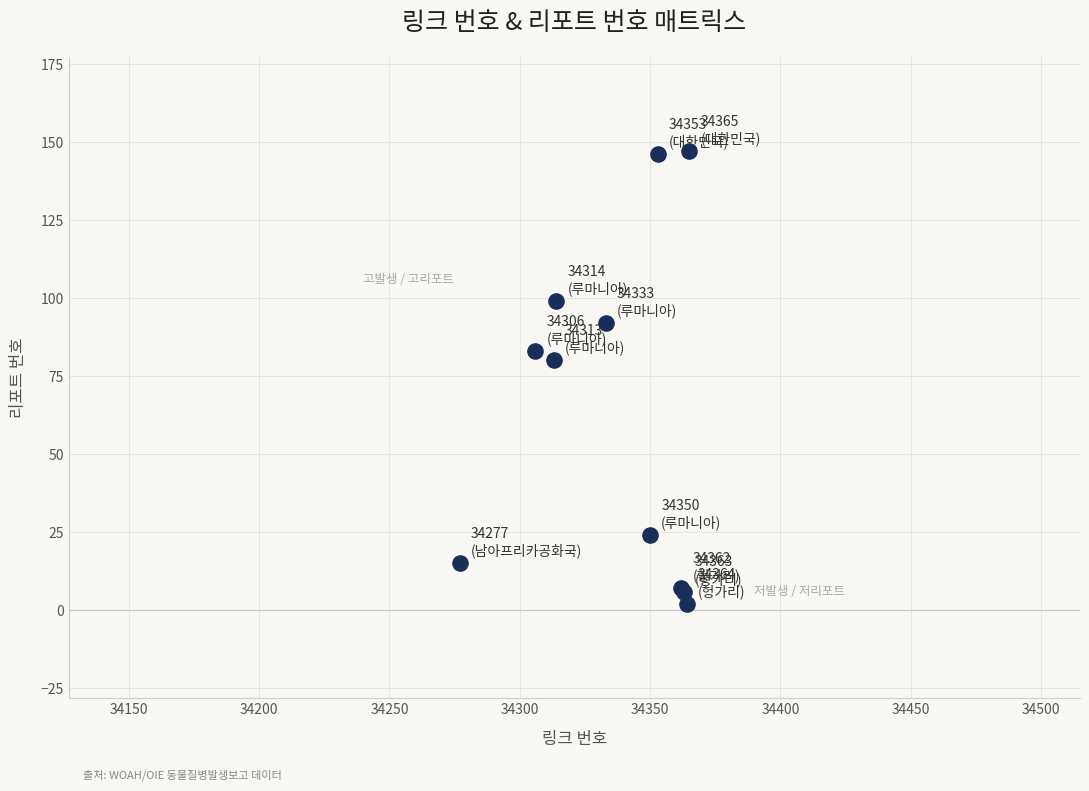

What Y value in the scatter plot is closest to 74?

80